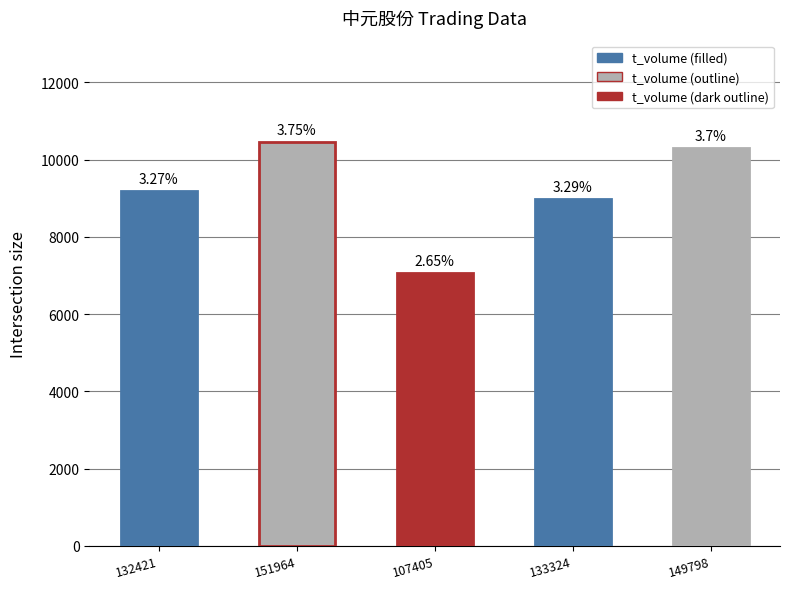

Reading left to right, list all the values displayed in this chart.

9196	10466	7066	8986	10301